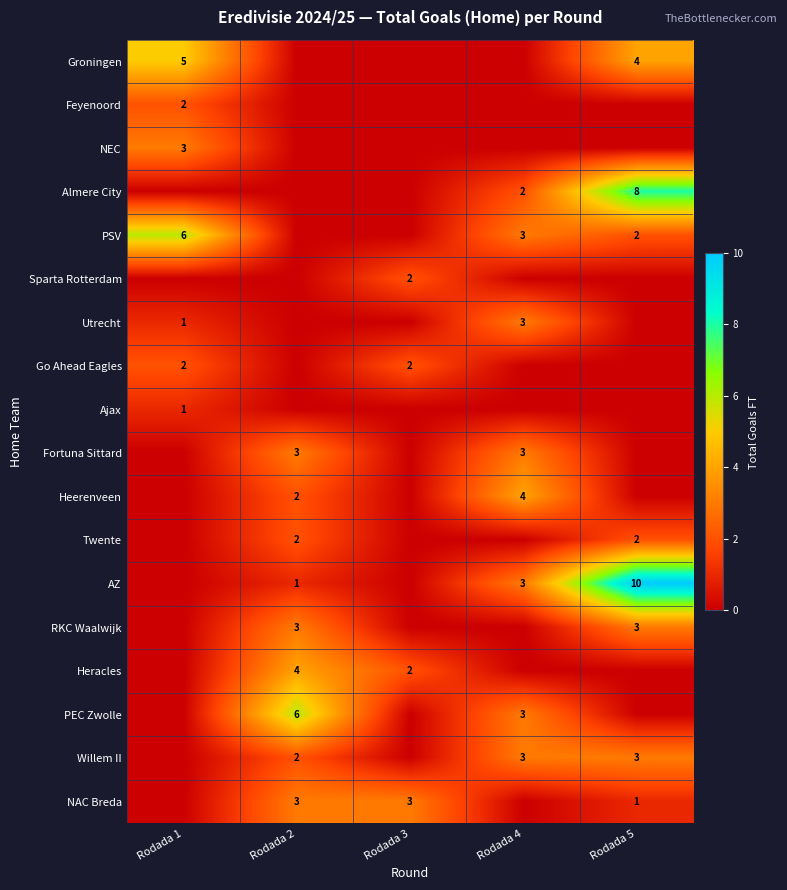

True or false: Heracles has a value of 3 at Rodada 2.

False